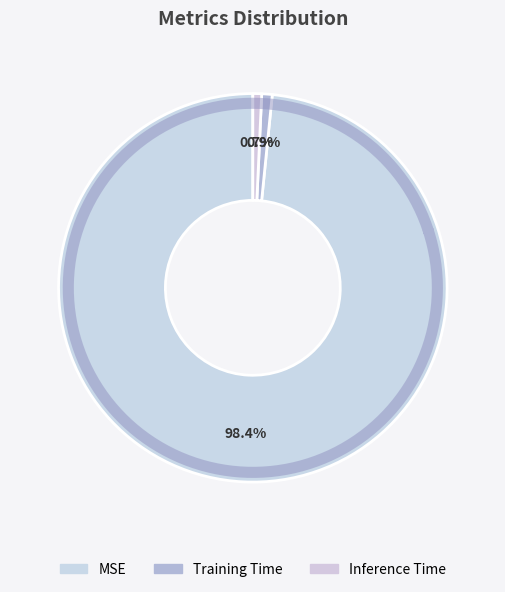

What percentage is the Training Time slice, to the nearest percent?

1%